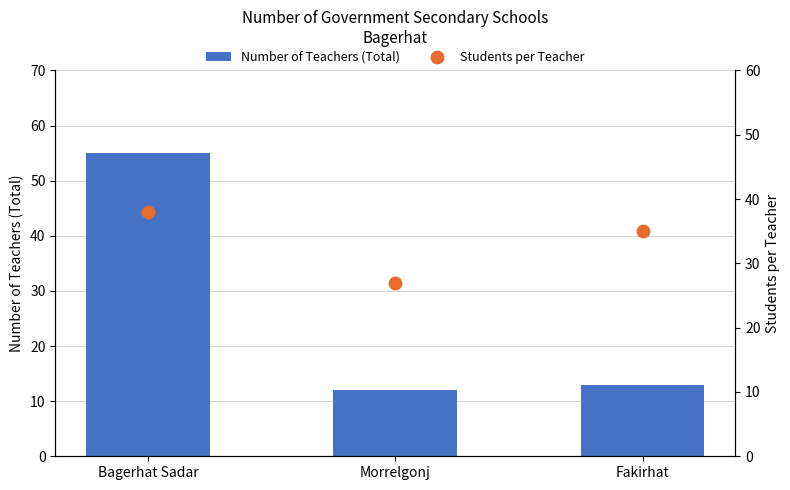

Is the value of Students per Teacher at Fakirhat greater than the value of Number of Teachers (Total) at Bagerhat Sadar?

No